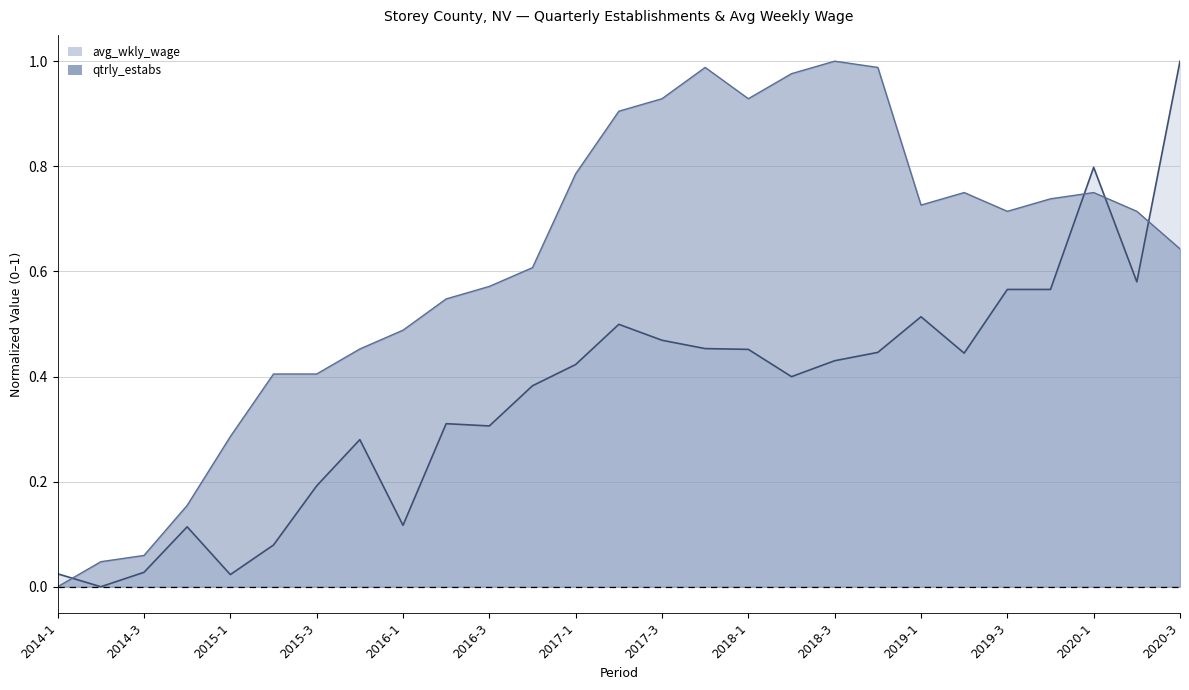

Which category has the lowest value in the qtrly_estabs series?

2014-1